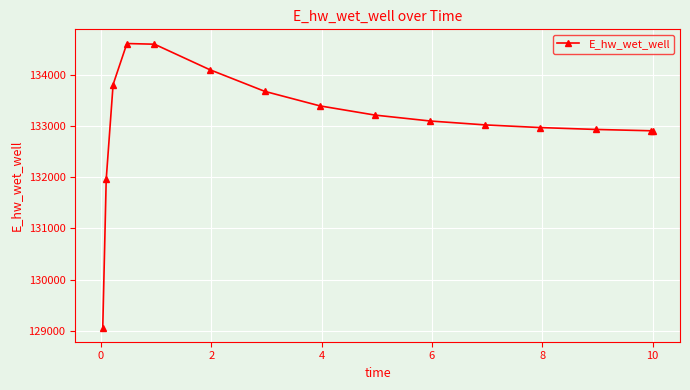

What is the average value?

133081.0